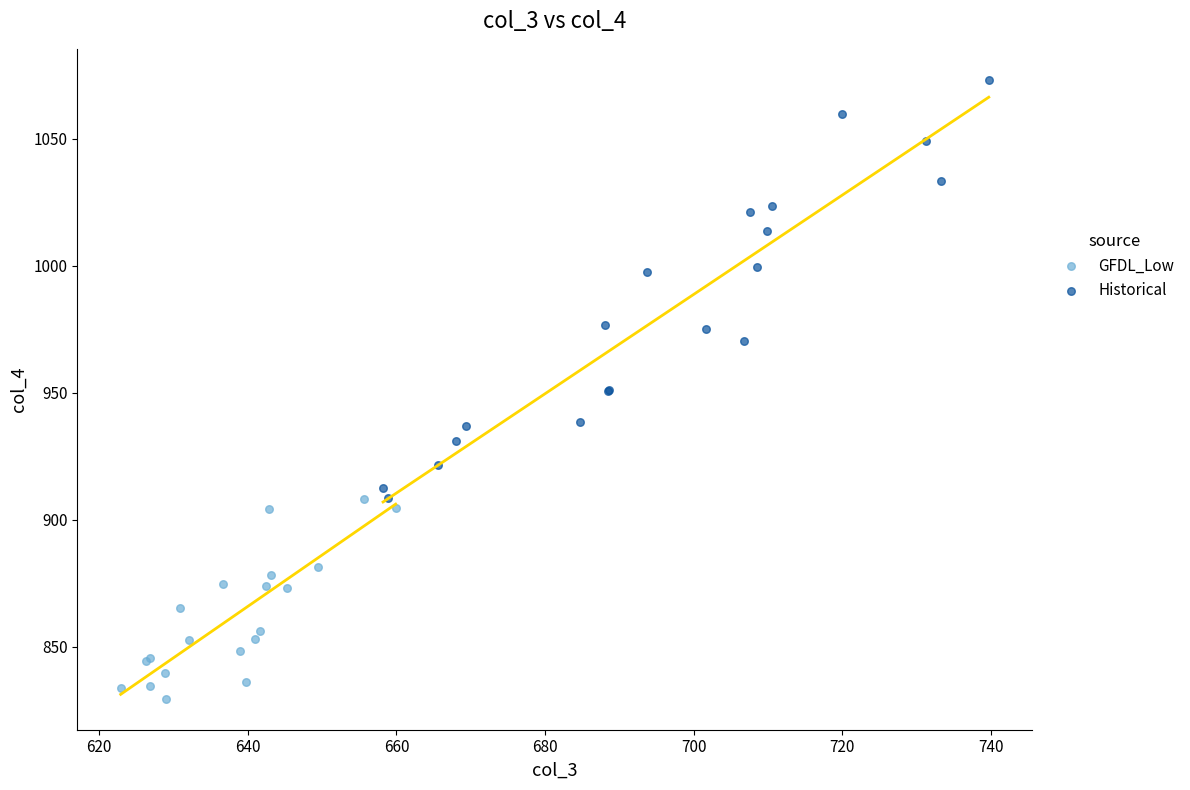

Which series has the widest spread of Y values?

Historical